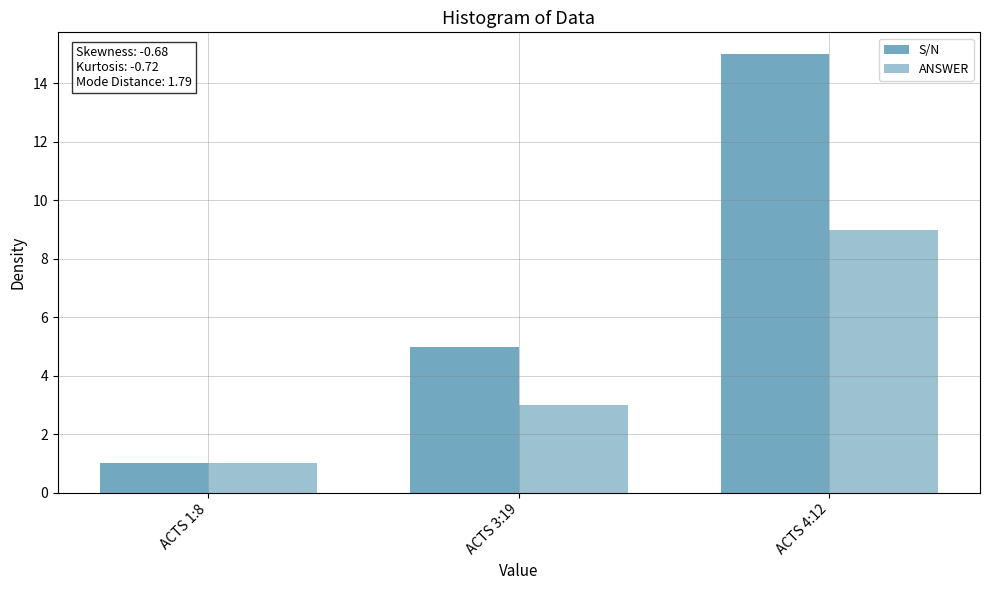

What is the smallest value displayed?

1